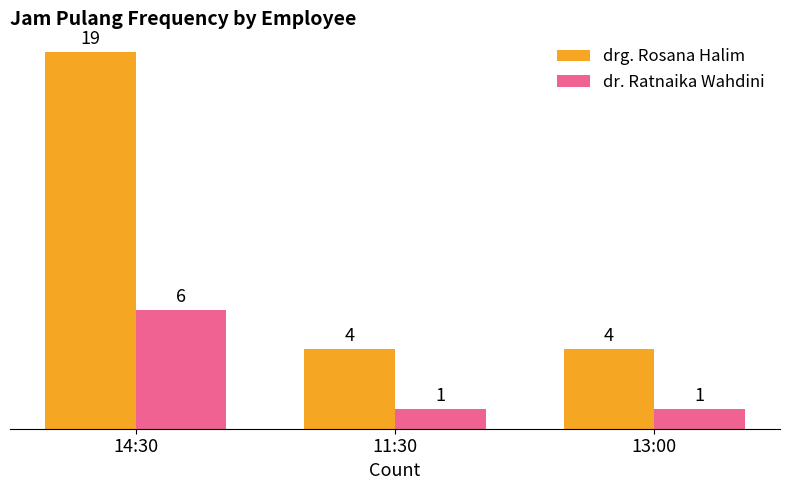

Which series has the widest spread of values?

drg. Rosana Halim